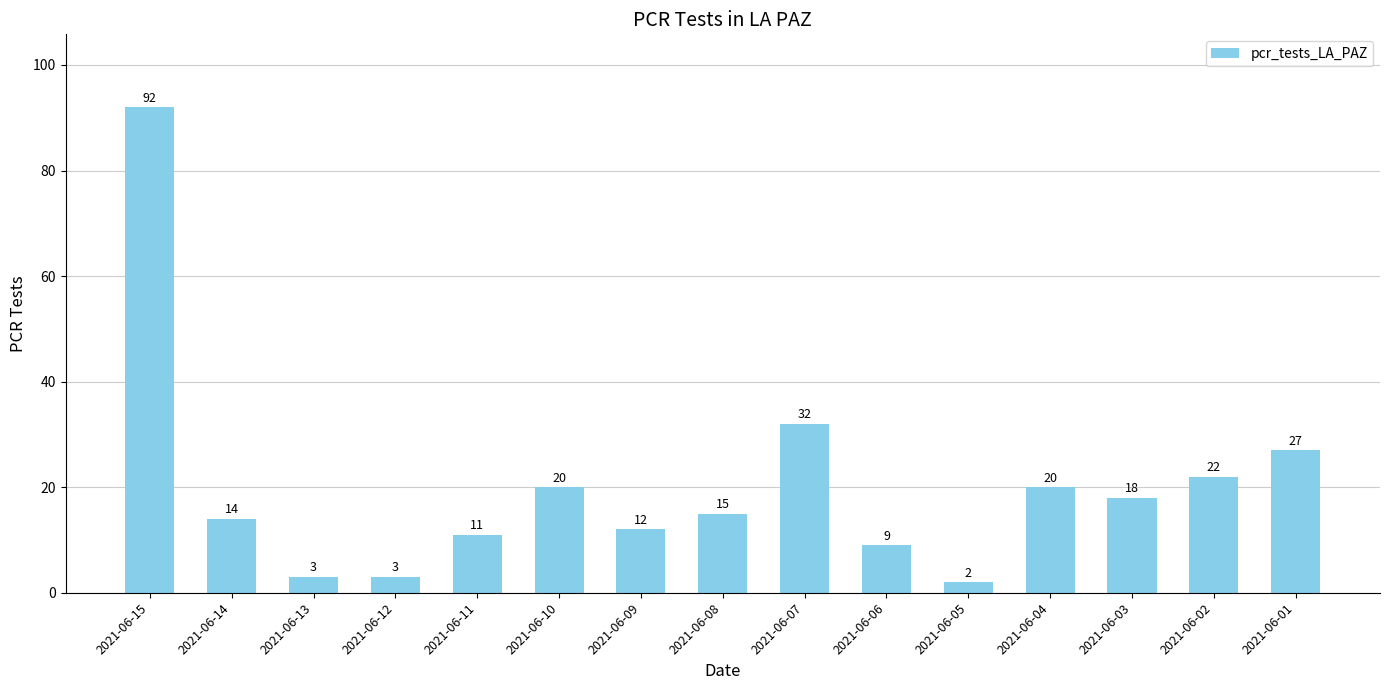

What value does the data have at 2021-06-02, to the nearest 5?

20